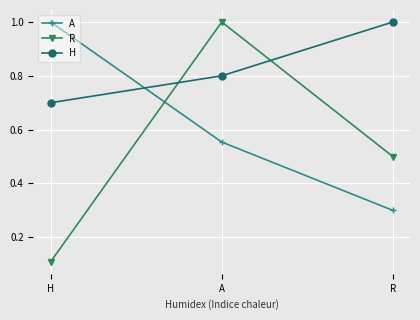

At which label does H reach its peak?

R